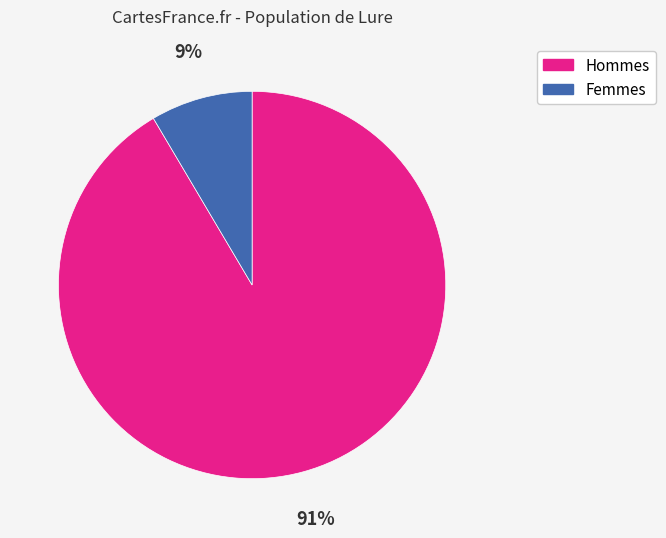

To the nearest percent, what is the average slice percentage?

50%